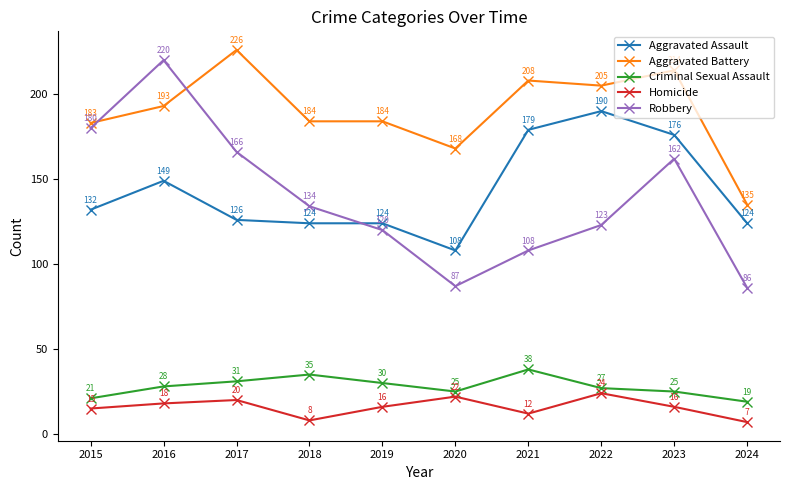

Count the number of data series in this chart.

5